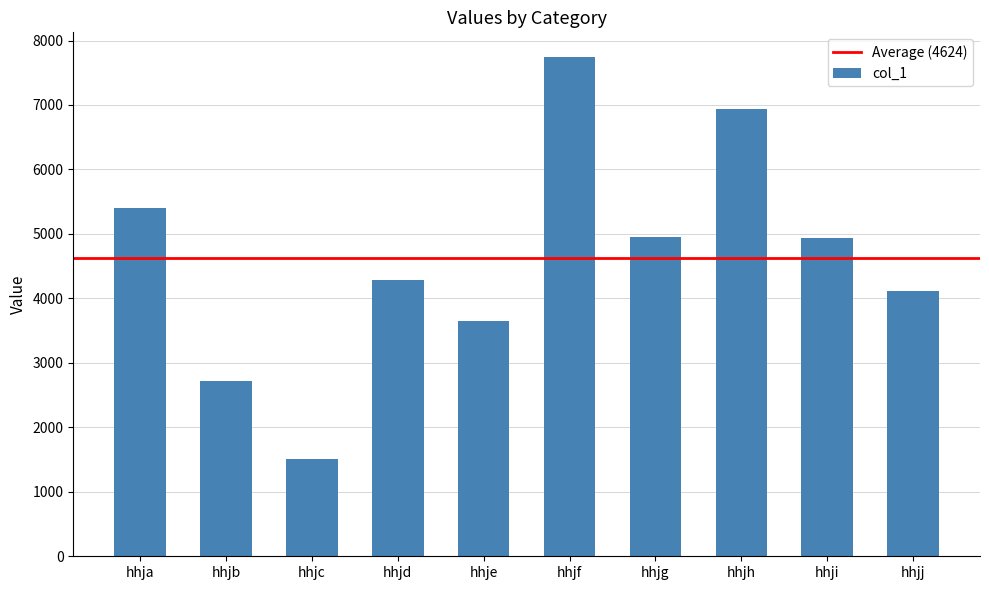

Which category has the highest value across all series?

hhjf